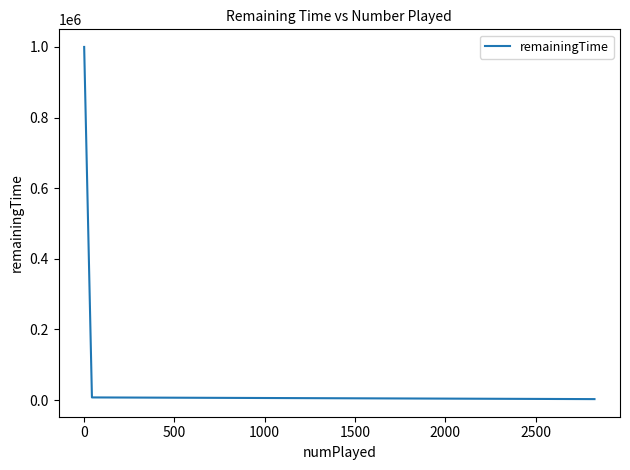

What is the maximum value shown in the chart?

999900.0